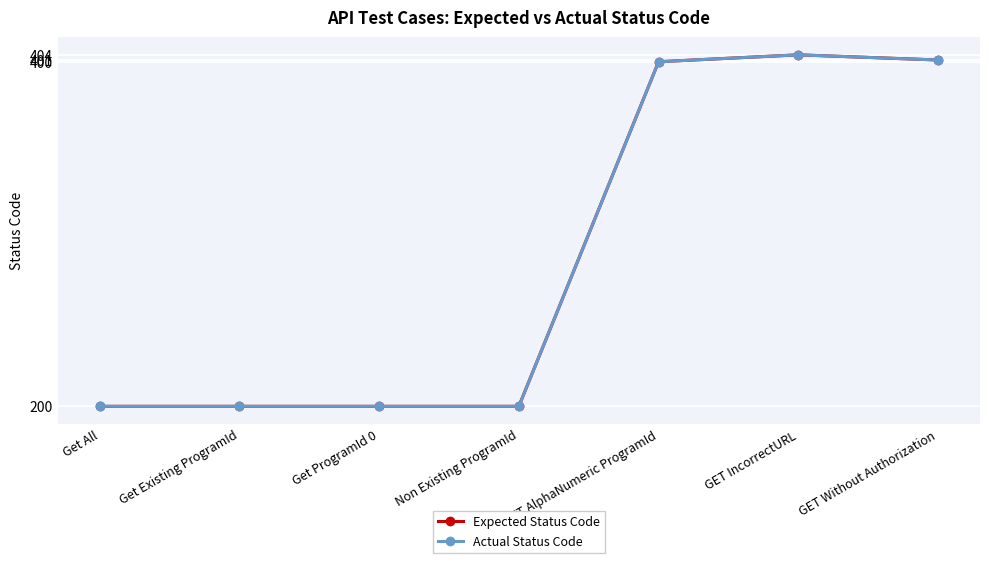

What is the average value of the Actual Status Code series?

286